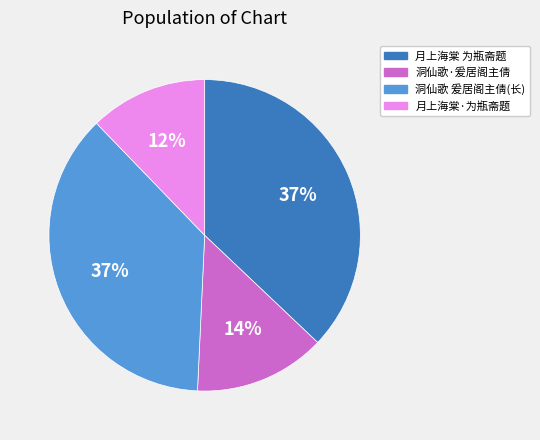

To the nearest percent, what is the difference between the largest and smallest slice percentages?

25%